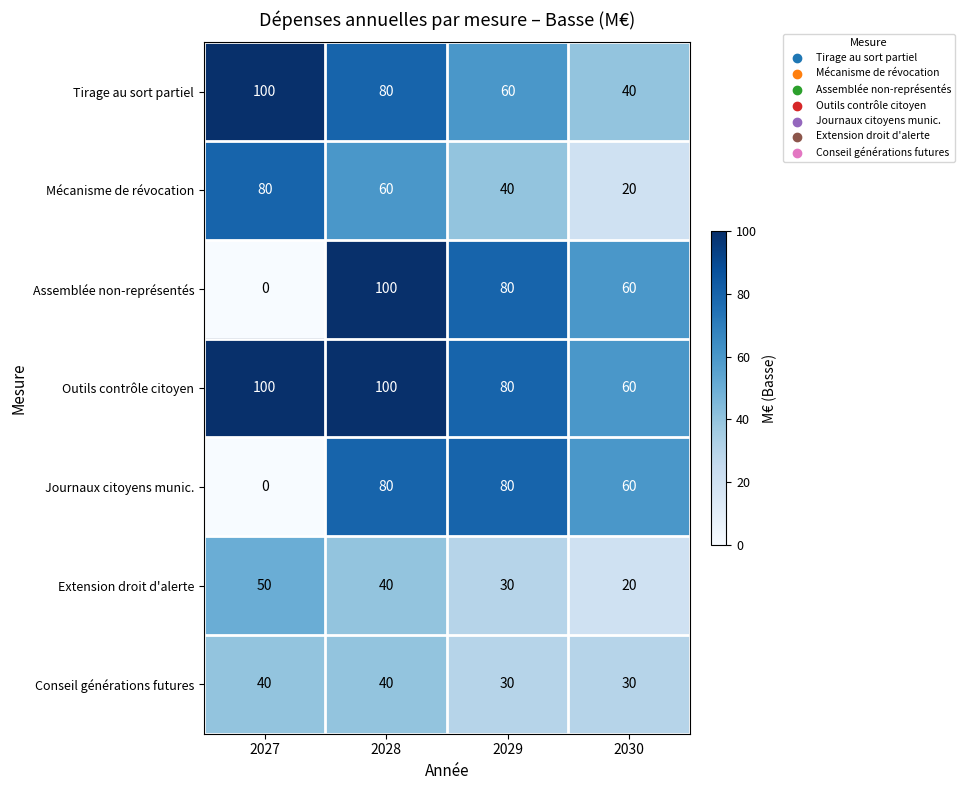

What is the spread (max minus min) of values at 2030?

40